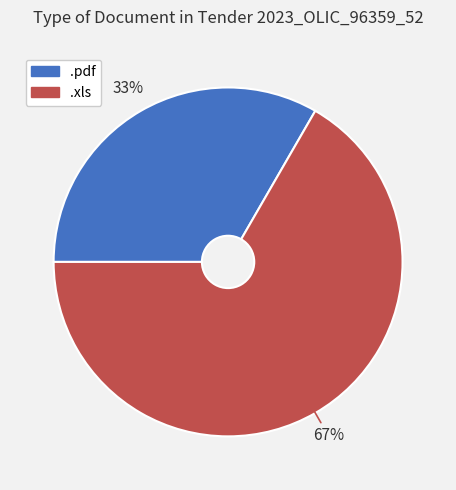

What is the majority slice?

.xls